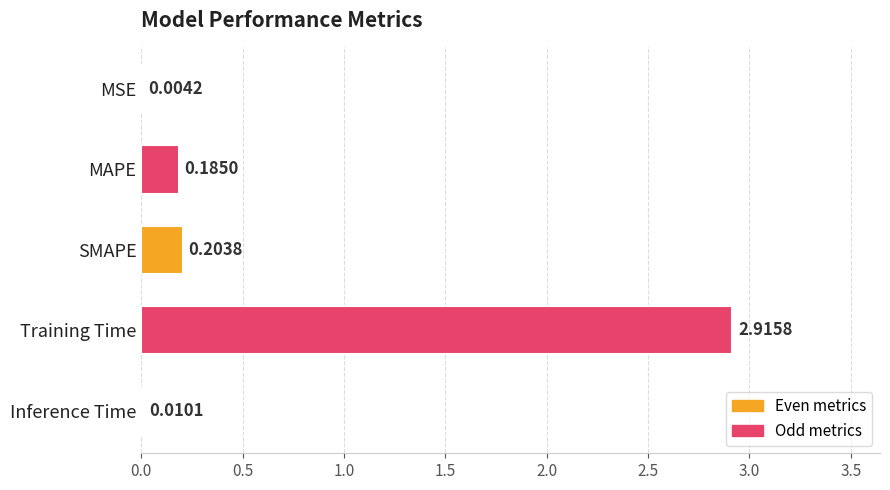

Where is the data nearest to the value 1?

SMAPE